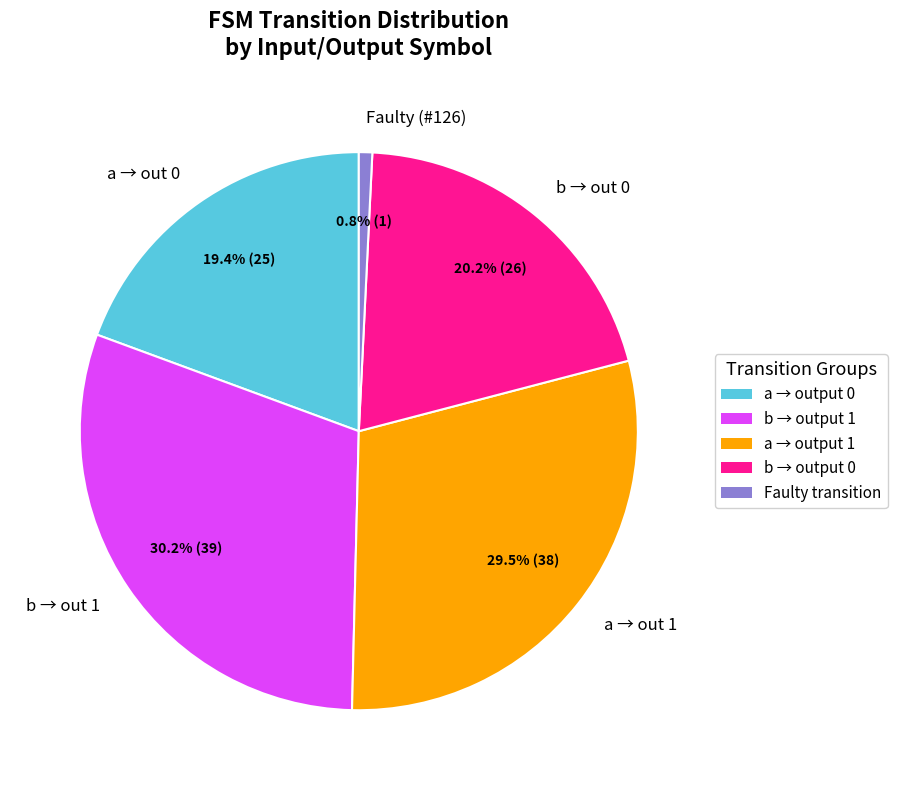

Between a → out 0 and Faulty (#126), which is larger?

a → out 0